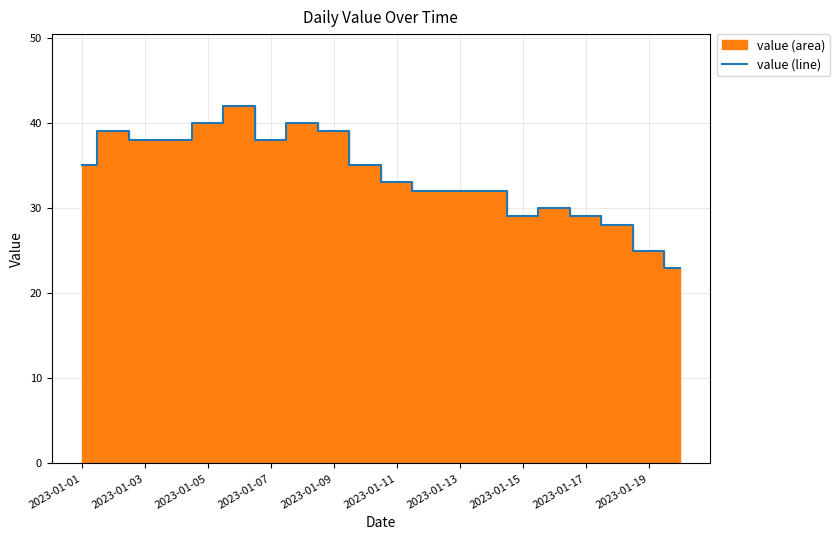

What position from the right is 15?

5